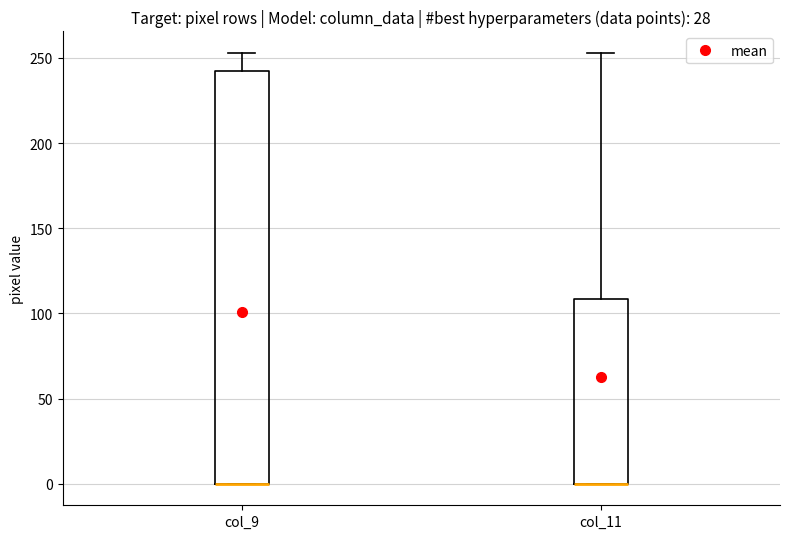

Reading left to right, read every box against the y-axis: the position of its median line, the range the box covers, and the ends of its whiskers. The values are not printed on the chart, so give them approximately, as read against the axis.

col_9: median 0 (drawn on the box's lower edge), box 0 to 245, whiskers 0 to 255
col_11: median 0 (drawn on the box's lower edge), box 0 to 110, whiskers 0 to 255